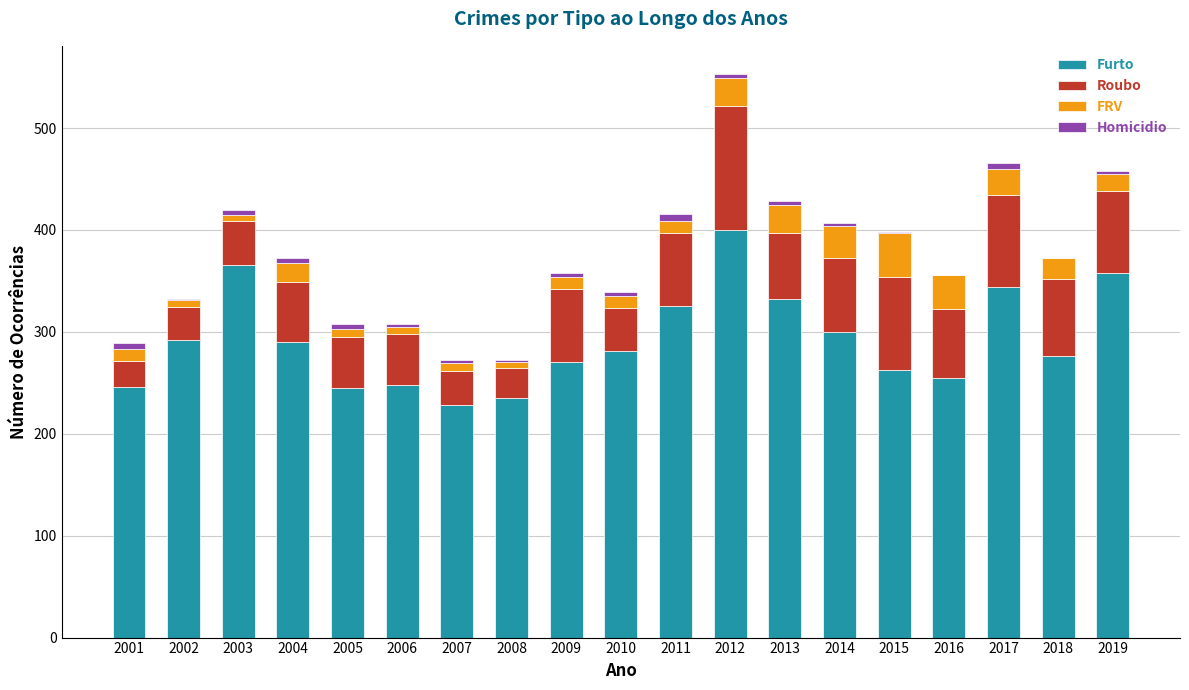

The Furto series shows 245 at 2005. True or false?

True